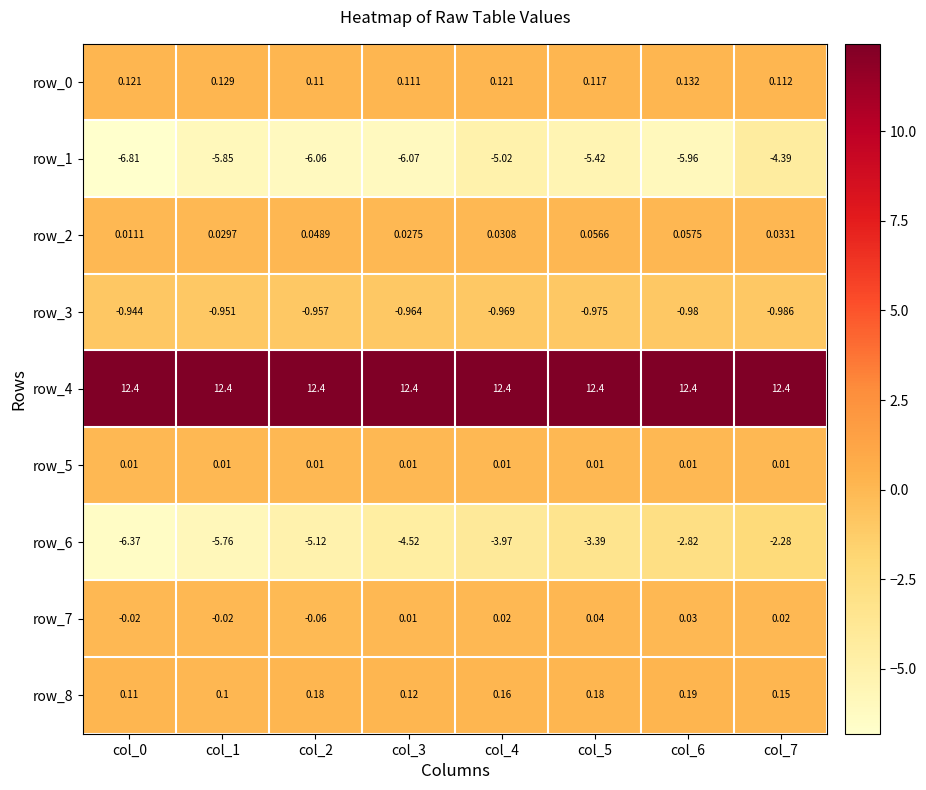

Between col_2 and col_7, which series saw the biggest shift?

row_6